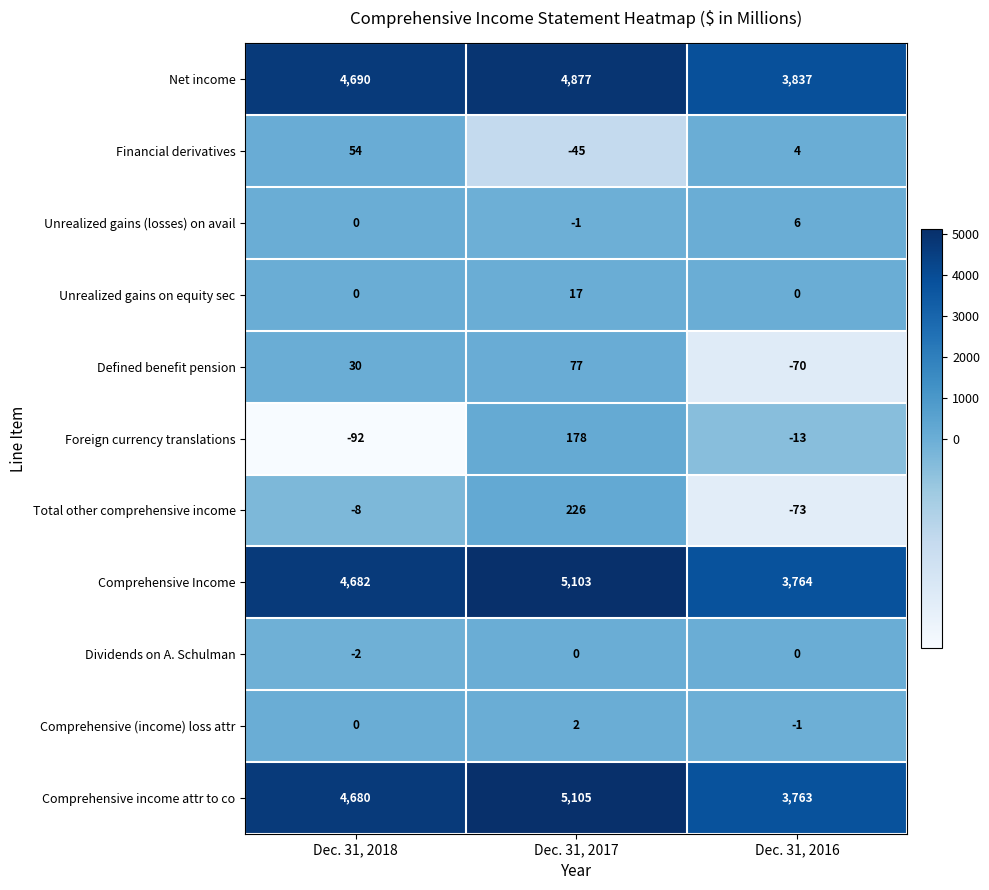

How many Foreign currency translations values are between -92 and 178?

3